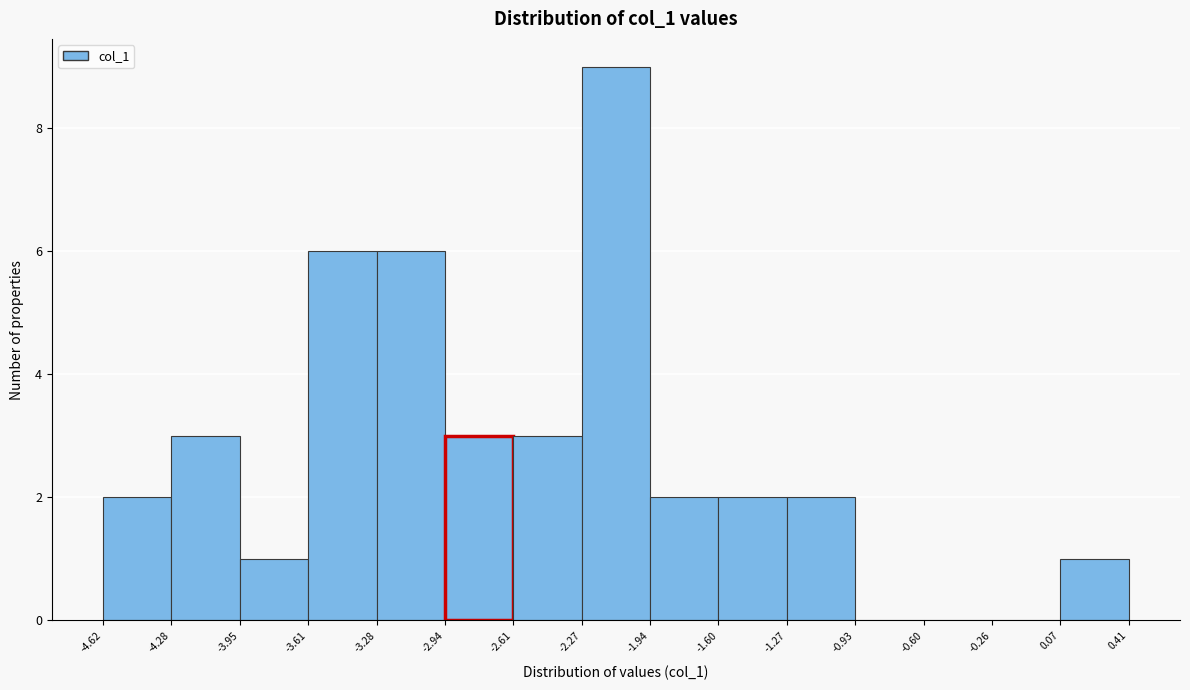

Which range on the x-axis has the tallest bar?

-2.27 to -1.94